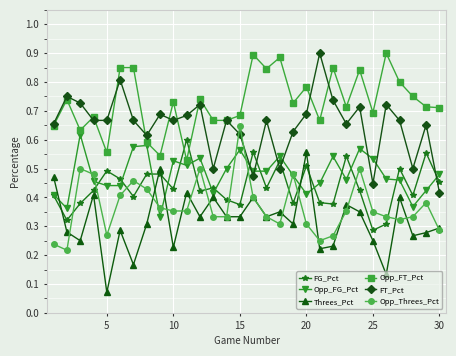

At how many categories does at least one series exceed 0?

30